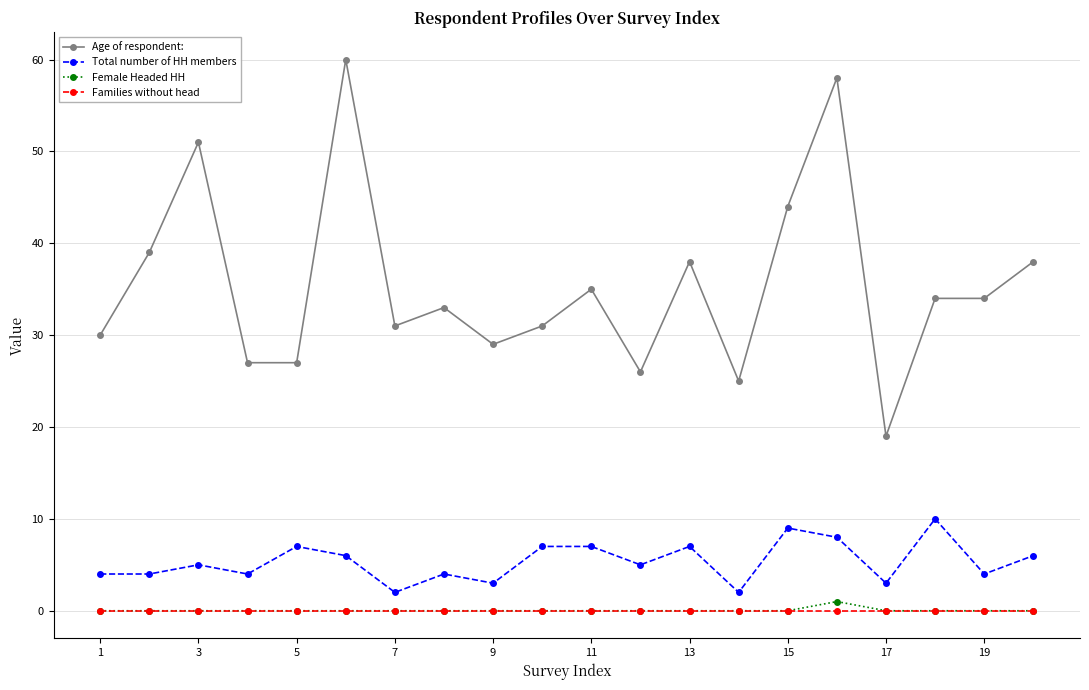

At how many categories does at least one series exceed 28?

15